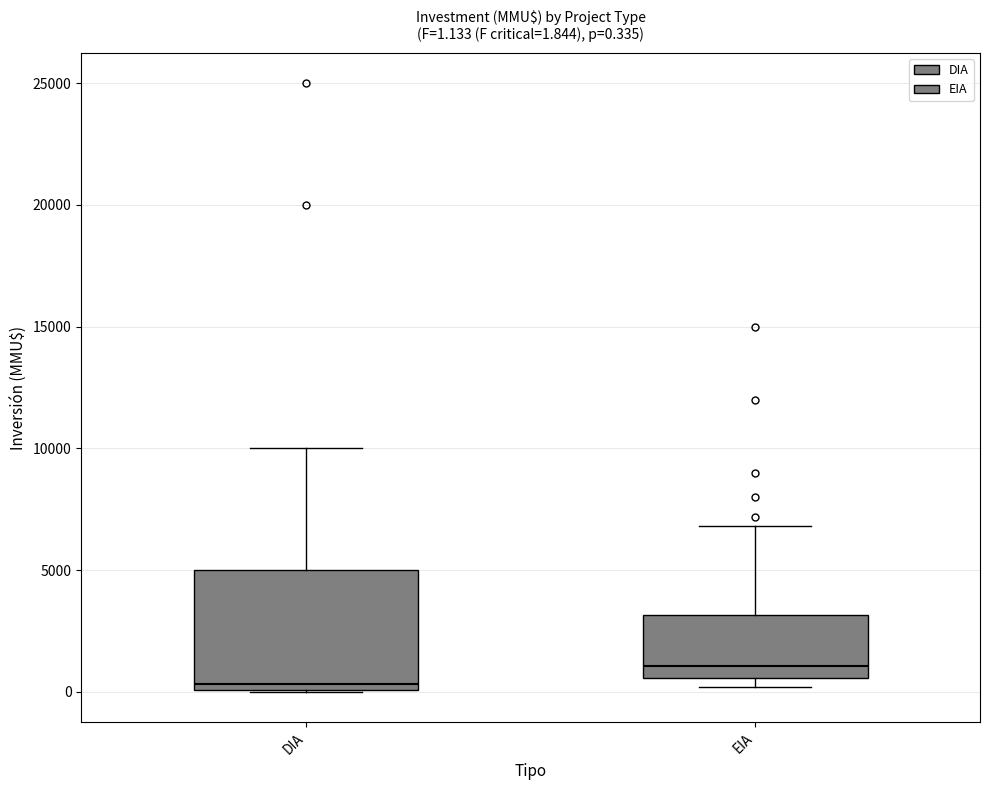

Which box has the highest median line?

EIA